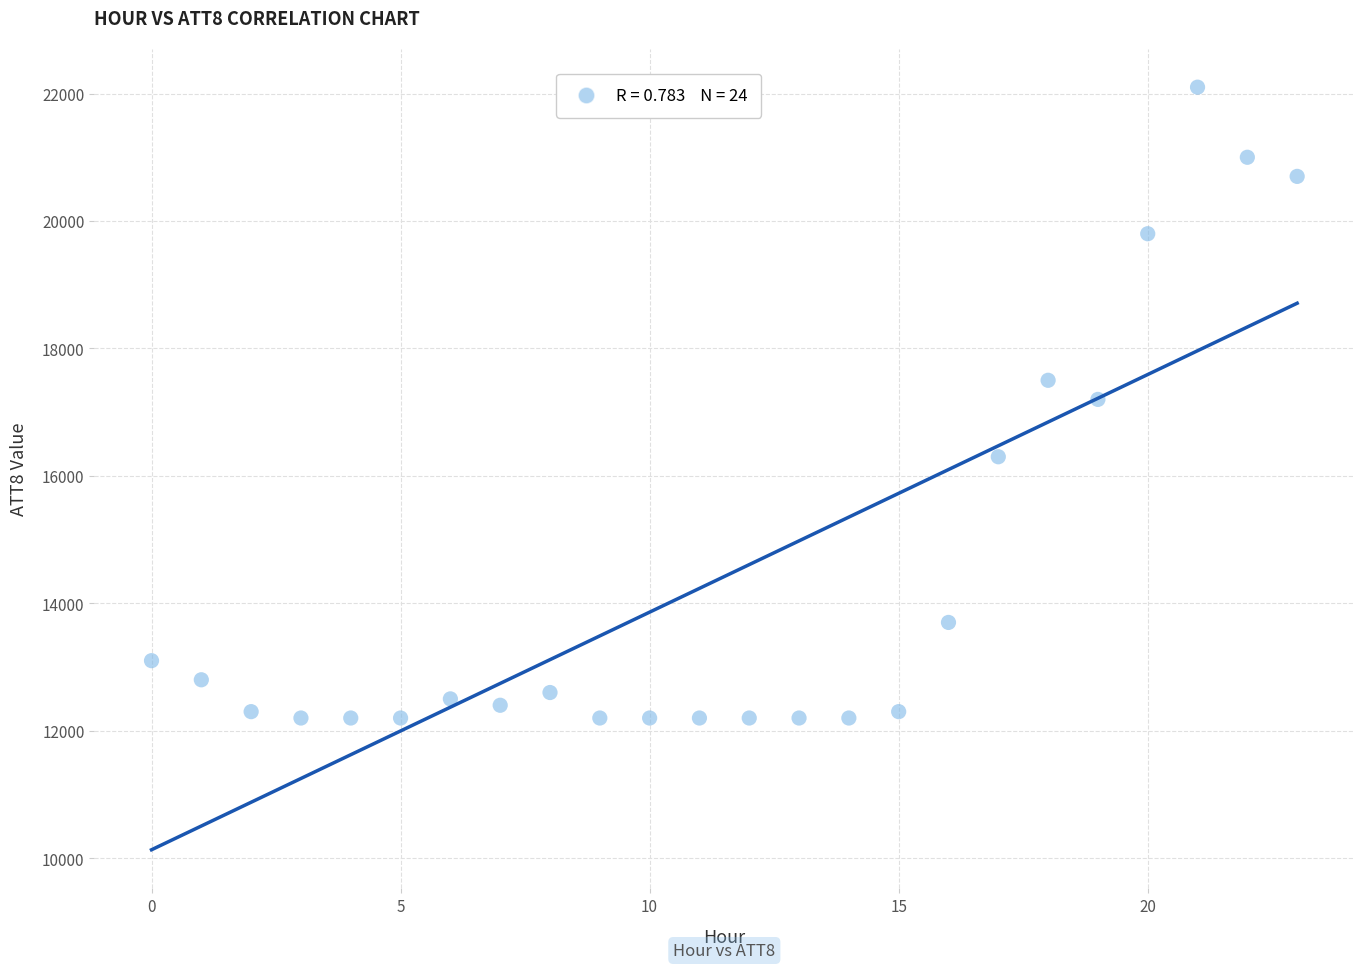

What is the range of Y values (max minus min)?

9900